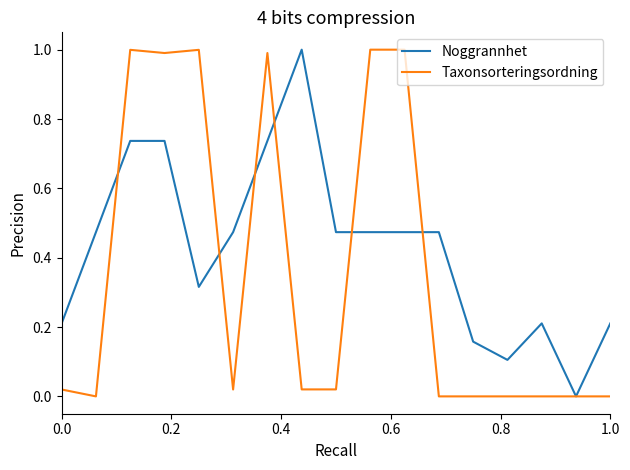

List the series in order of their overall mean, highest first.

Noggrannhet, Taxonsorteringsordning